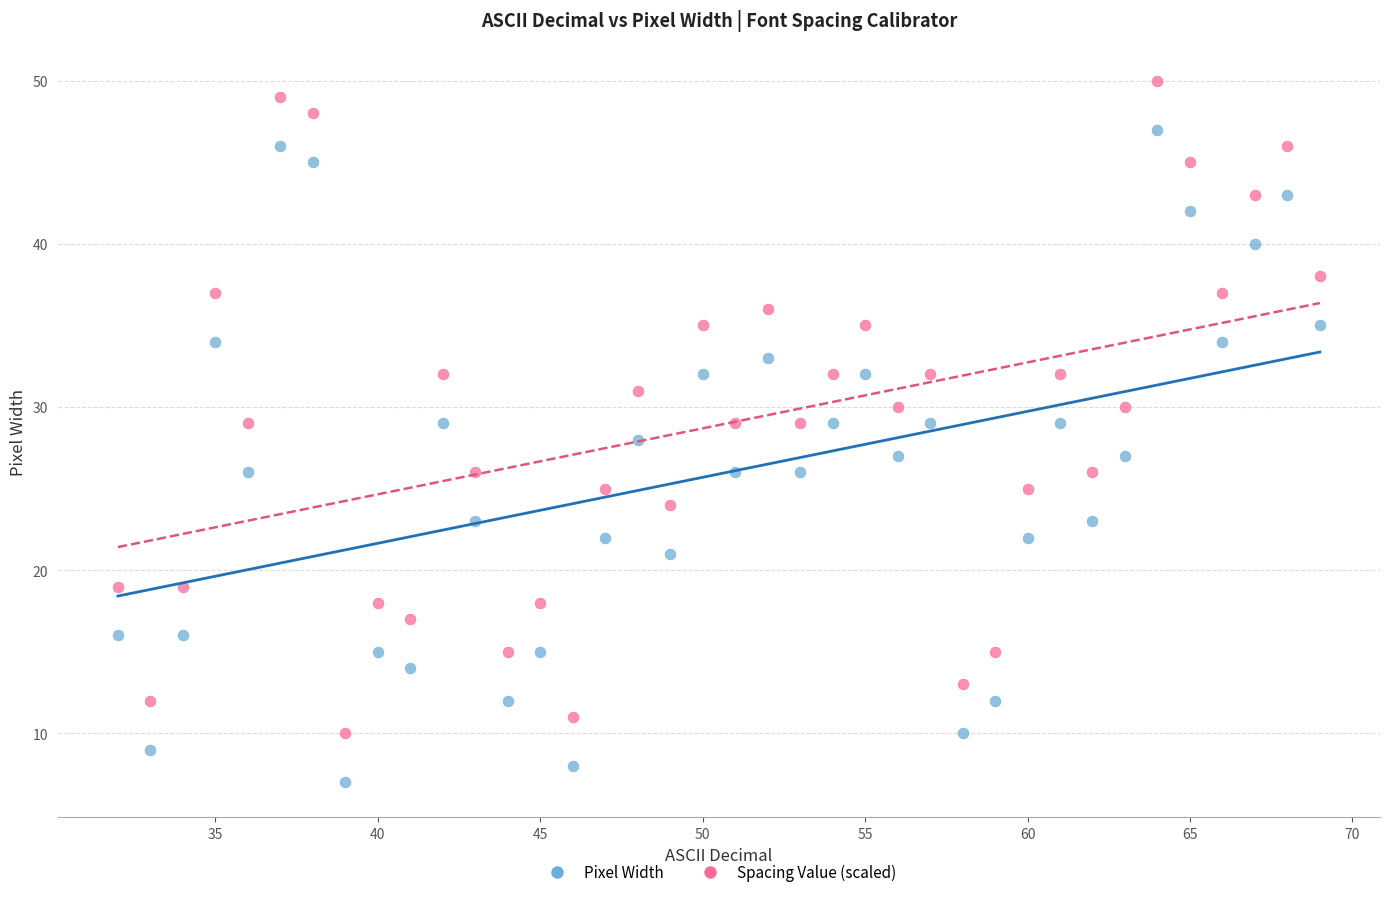

What is the X range (max minus min) for the scatter plot?

37